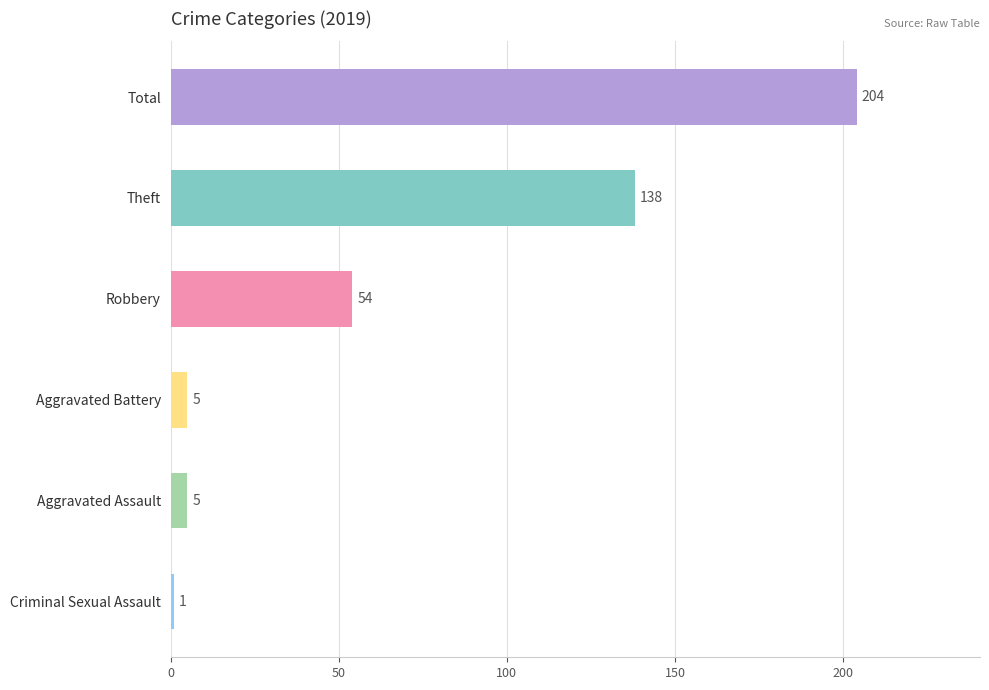

At which label is the value closest to 102?

Theft